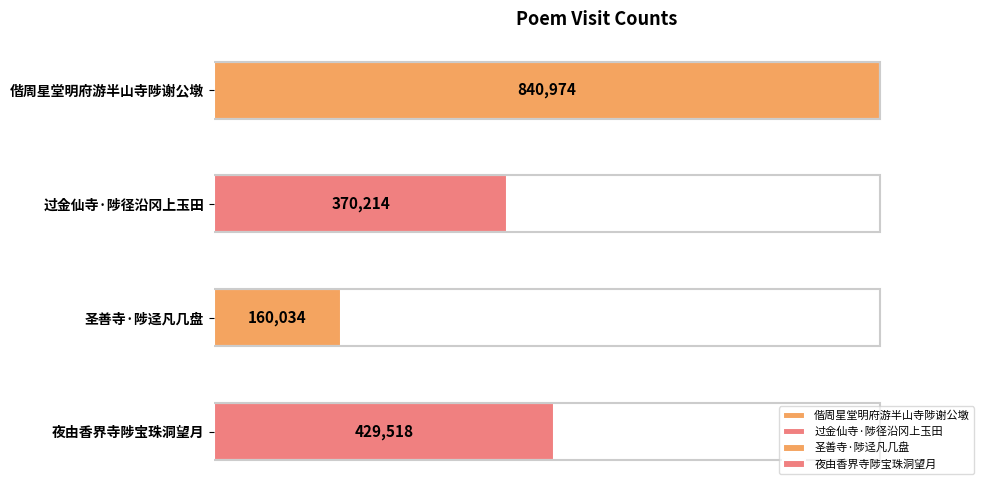

Reading right to left, extract all data points from this chart.

429518	160034	370214	840974